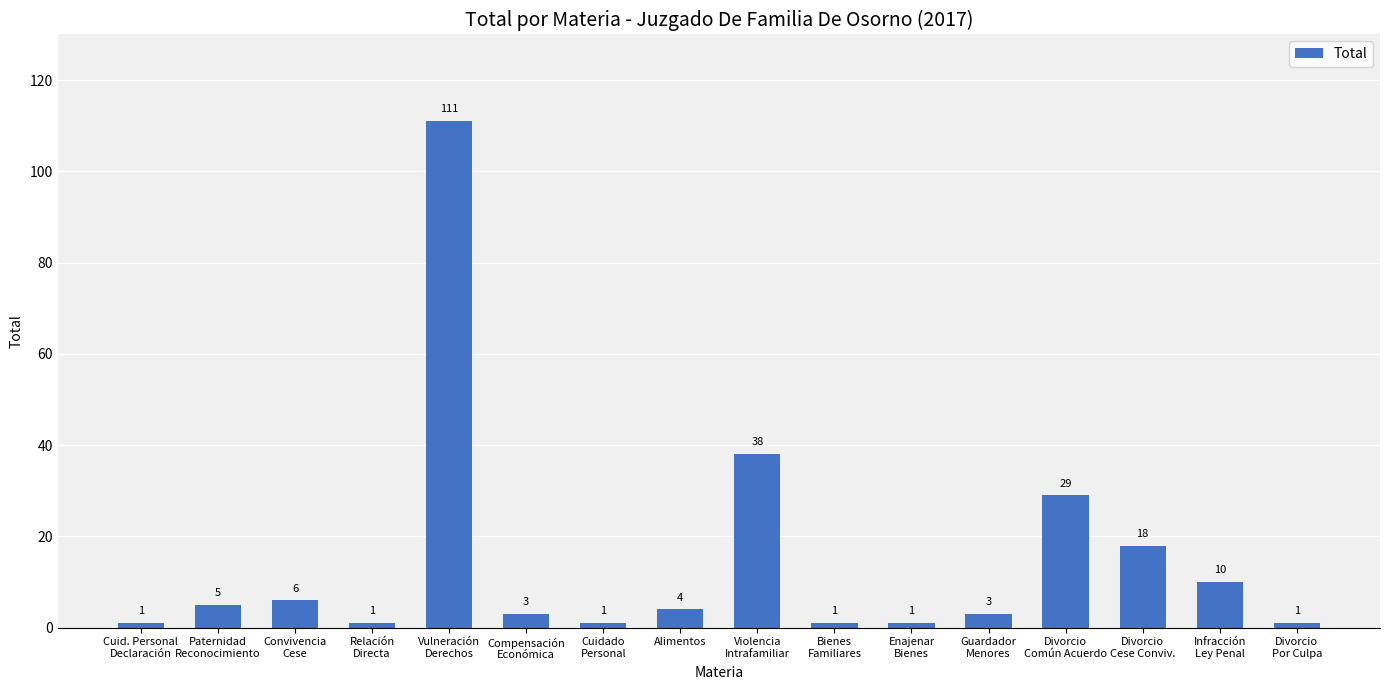

True or false: the data shows 18 at Divorcio
Cese Conviv..

True